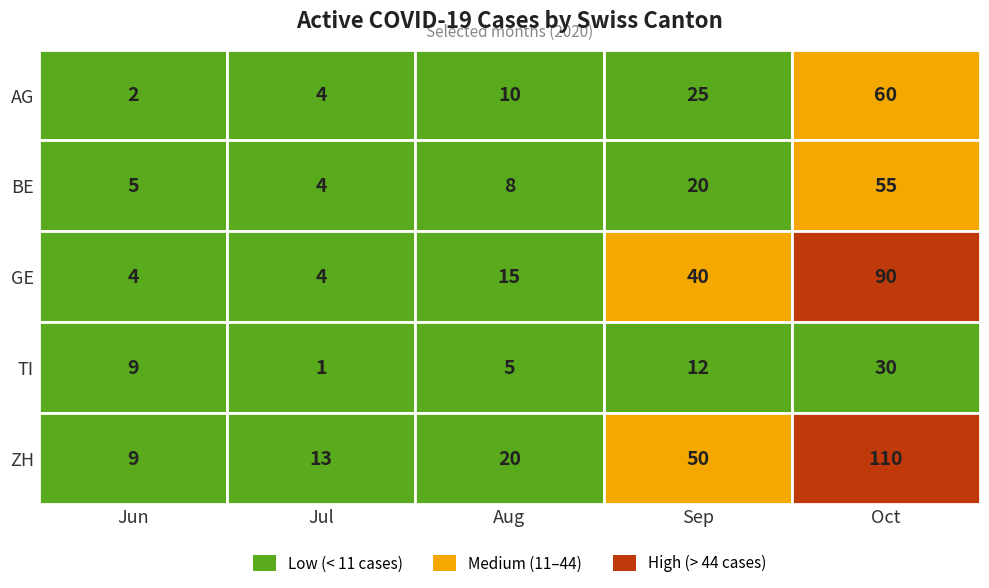

What is the approximate value of TI at 0, to the nearest 10?

10